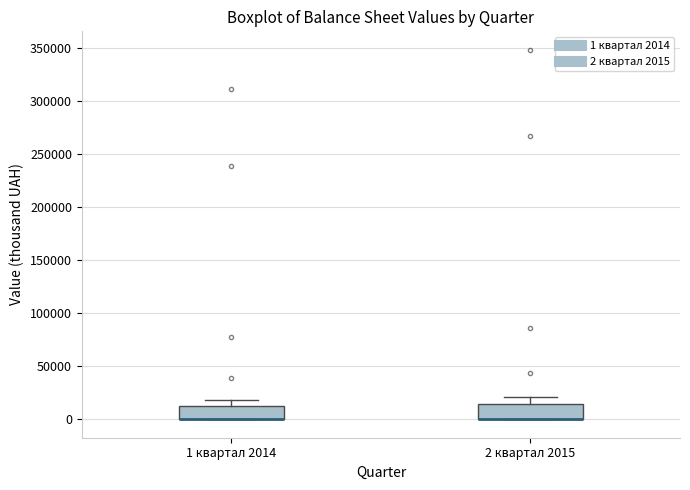

Where does the upper whisker of the box for 1 квартал 2014 end on the y-axis? The values are not printed on the chart, so give them approximately, as read against the axis.

20000